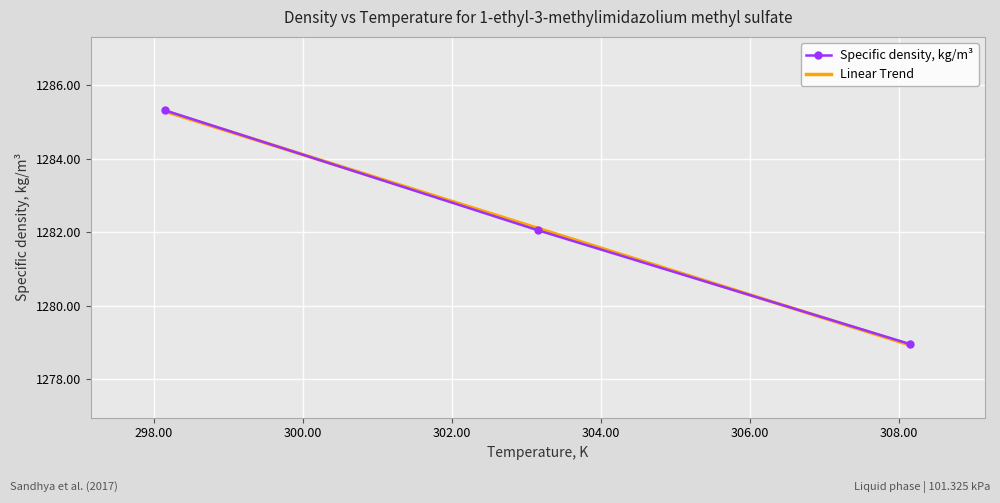

How many values are below 1282?

1